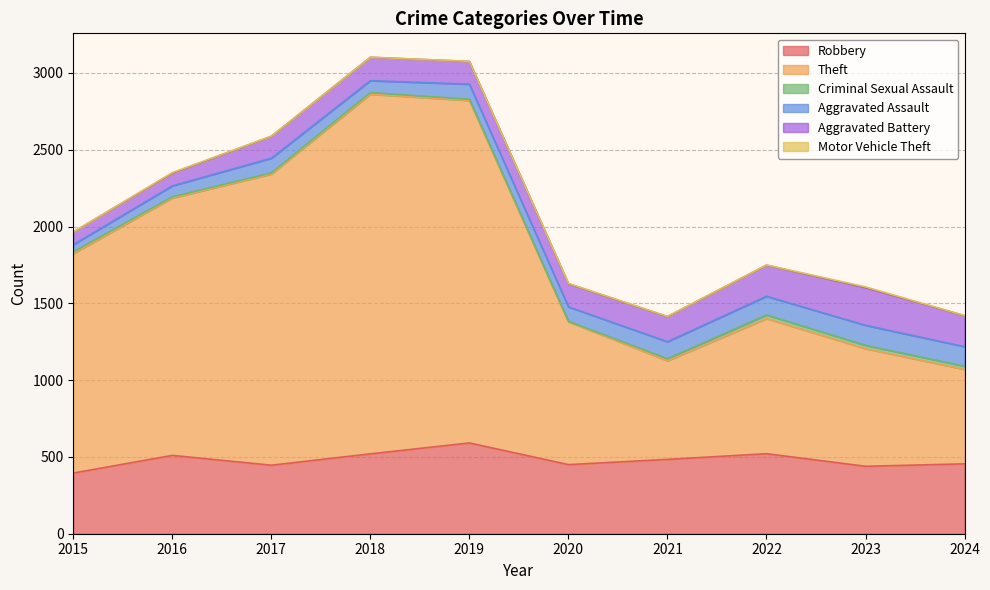

In Theft, how many points are higher than both neighbors (excluding endpoints)?

2